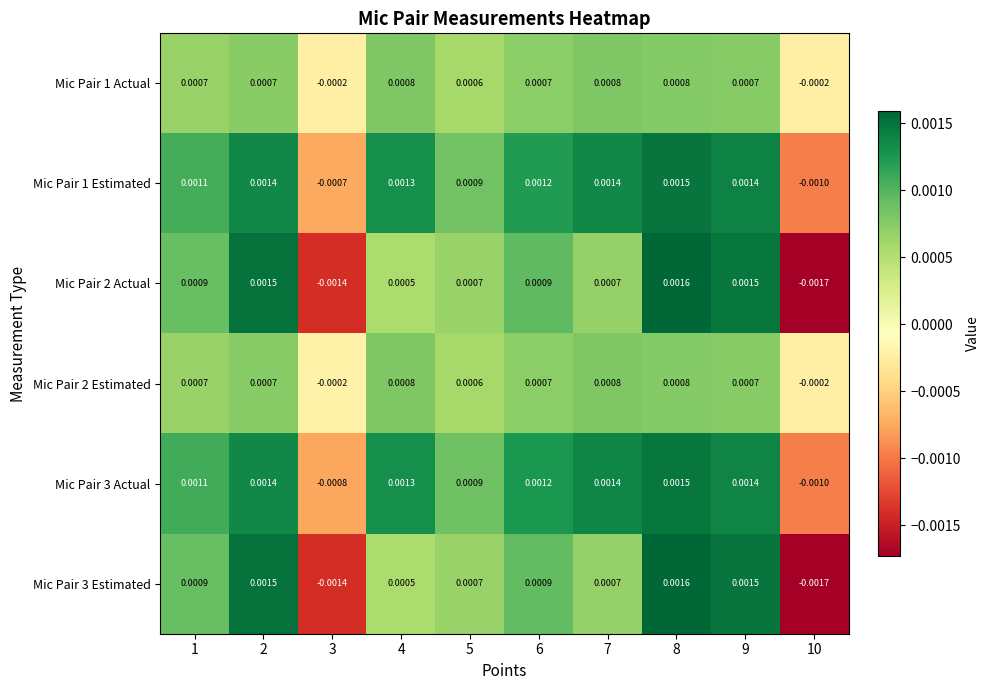

Is the value of Mic Pair 3 Actual at 3 greater than the value of Mic Pair 1 Estimated at 4?

No